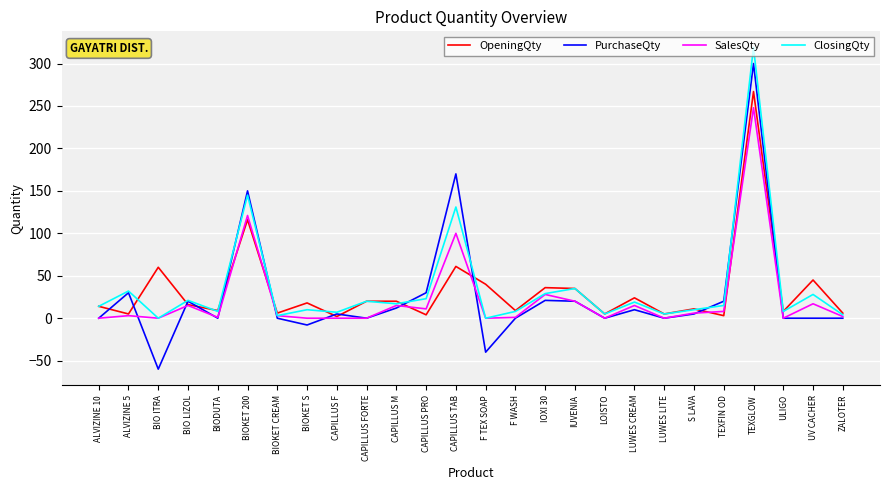

Where is SalesQty nearest to the value 124?

BIOKET 200